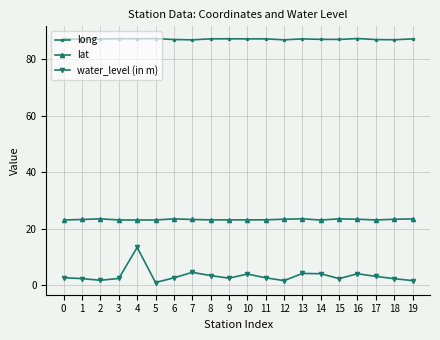

What is the spread (max minus min) of values at 16?

83.5